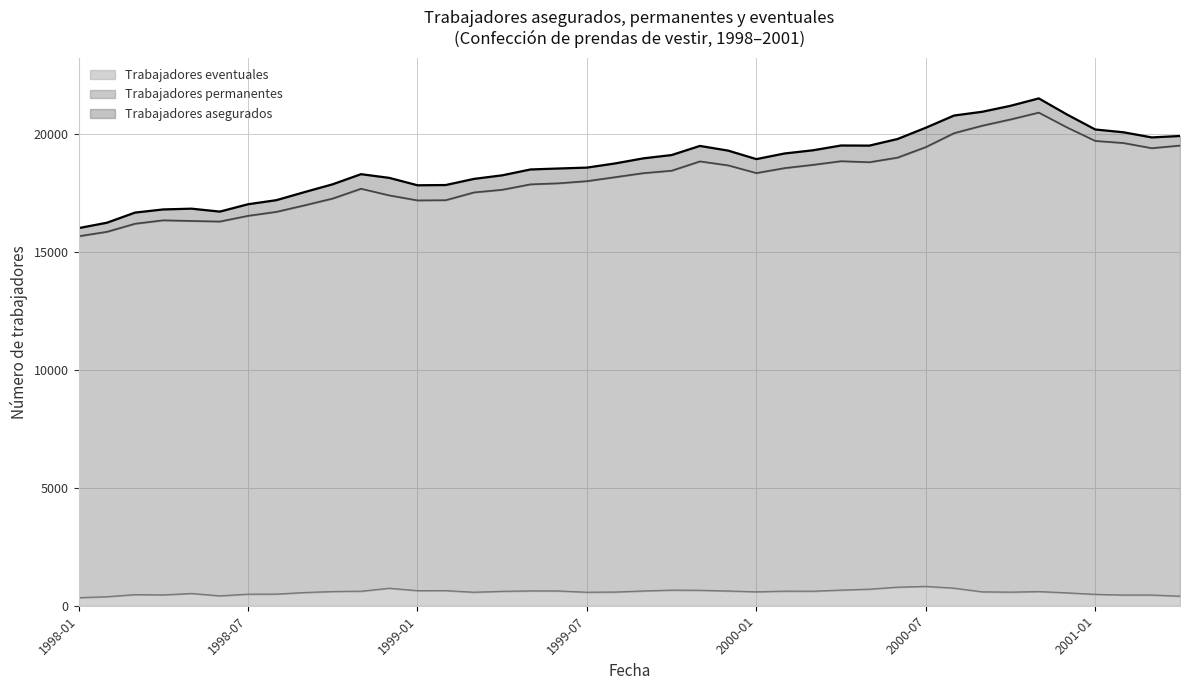

Which series has the largest total across all categories?

Trabajadores asegurados